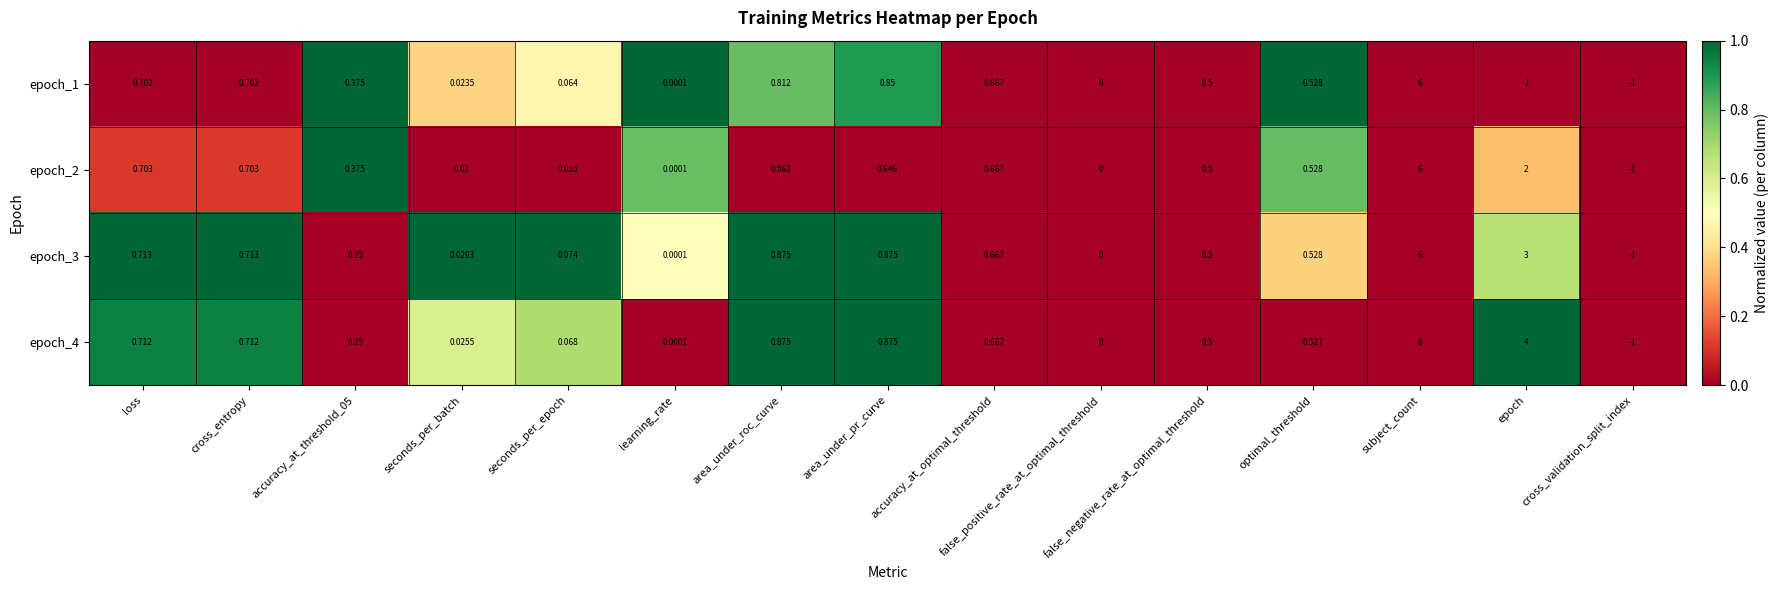

At which category is the sum across all series the highest?

subject_count